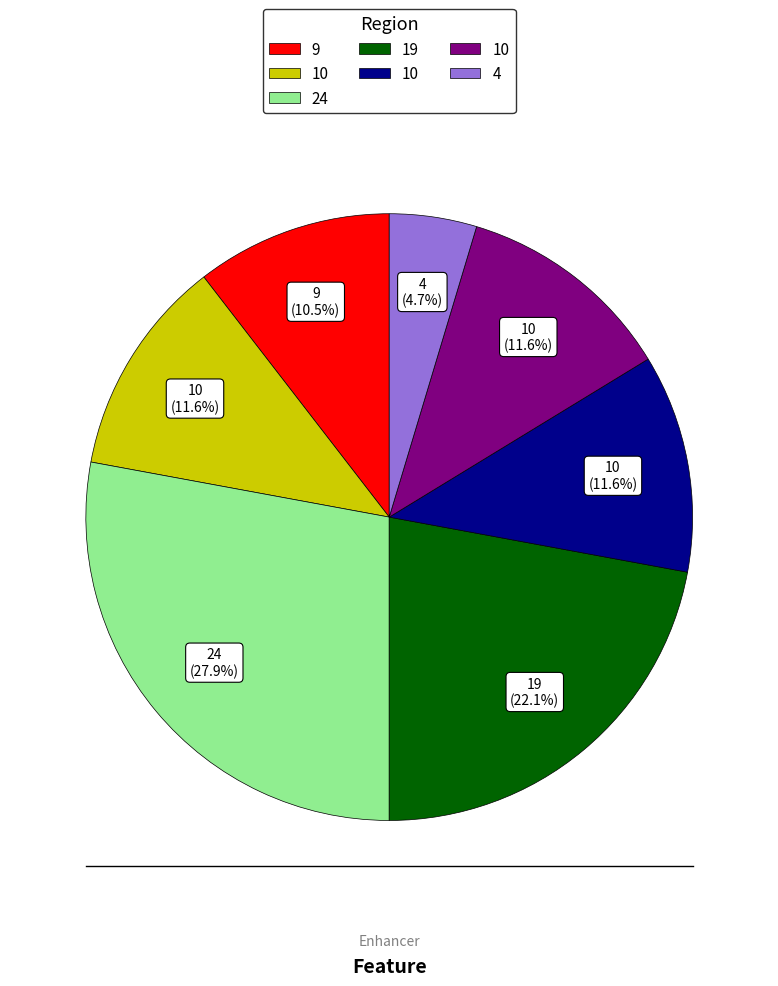

Is there any slice that represents more than half of the pie?

No